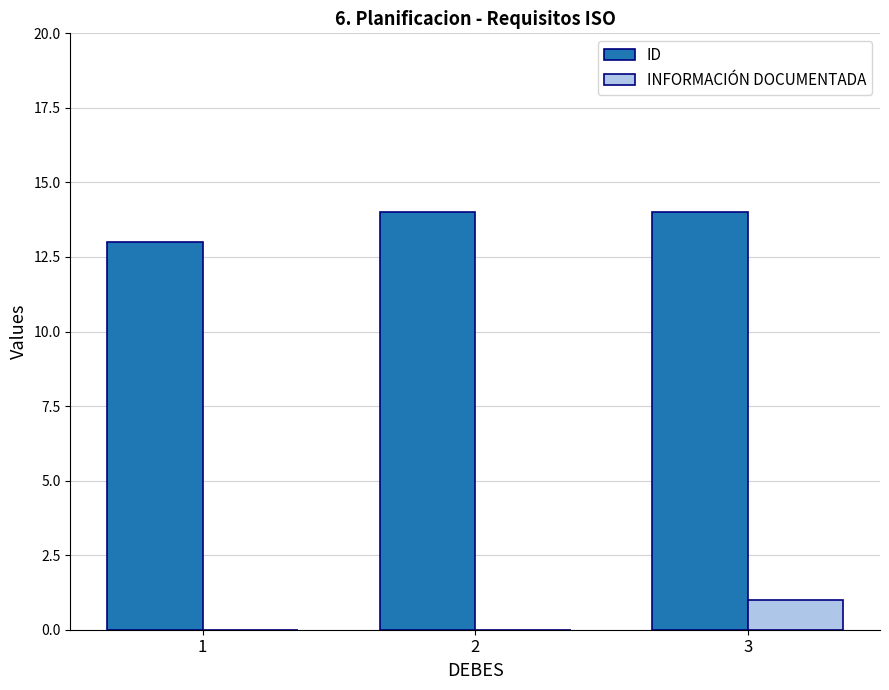

What is the average value of the ID series?

14